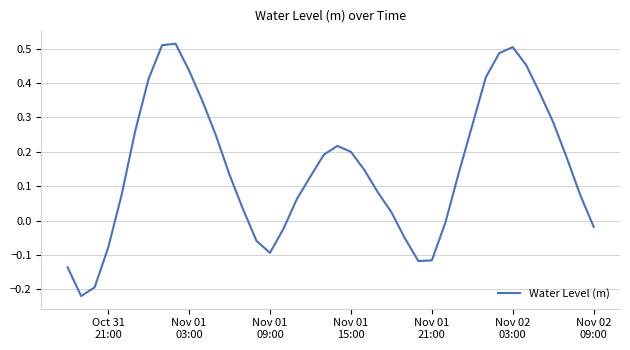

Count the number of data series in this chart.

1